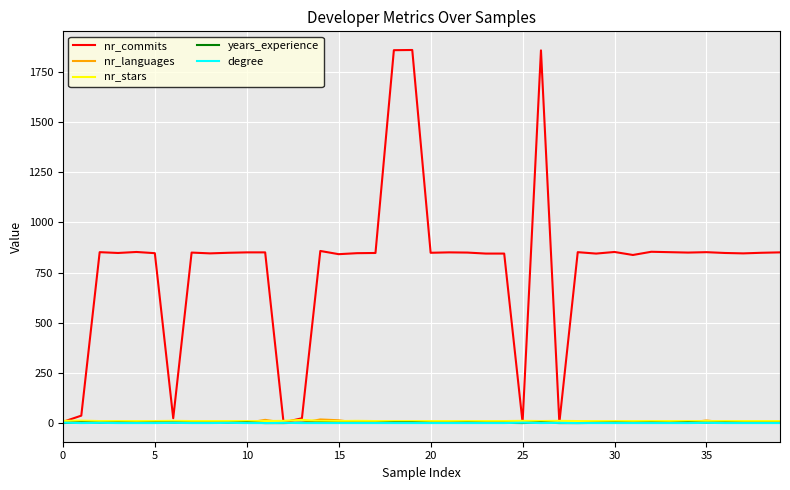

Which series has the largest total across all categories?

nr_commits